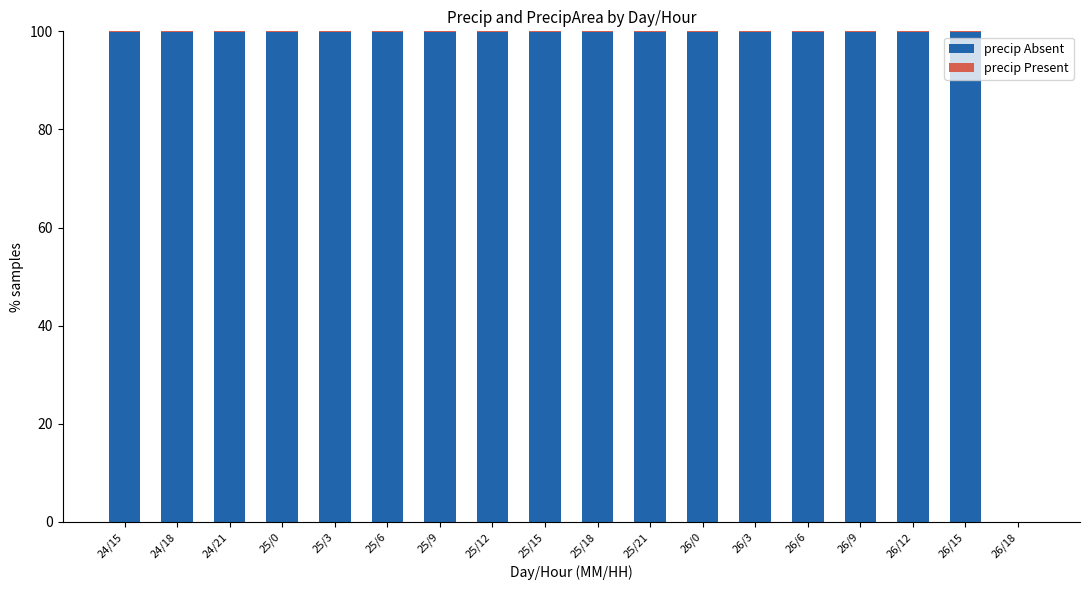

The precip Absent series shows 147.6 at 26/9. True or false?

False